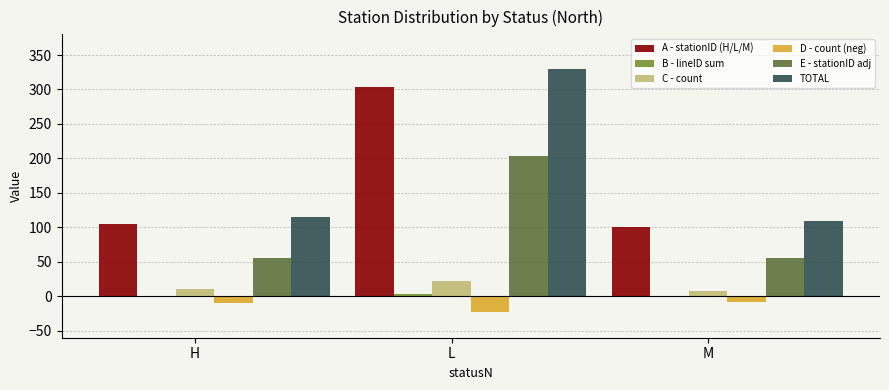

Which category has the highest value in the C - count series?

L